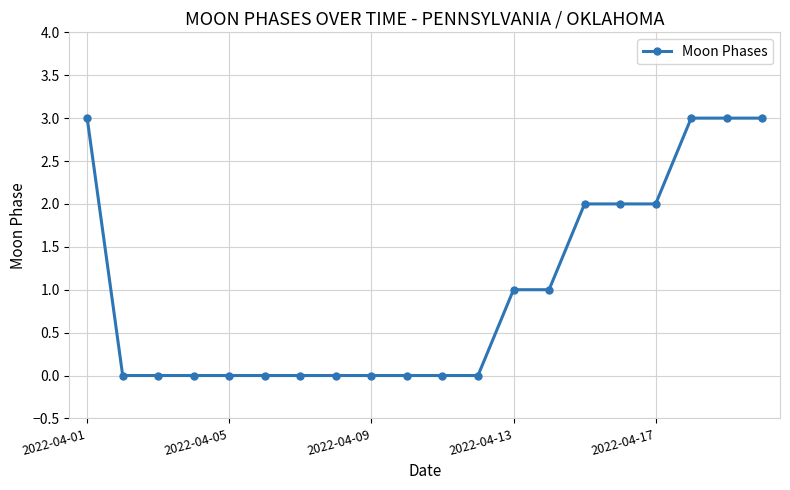

What is the difference between the second highest and second lowest values?

3